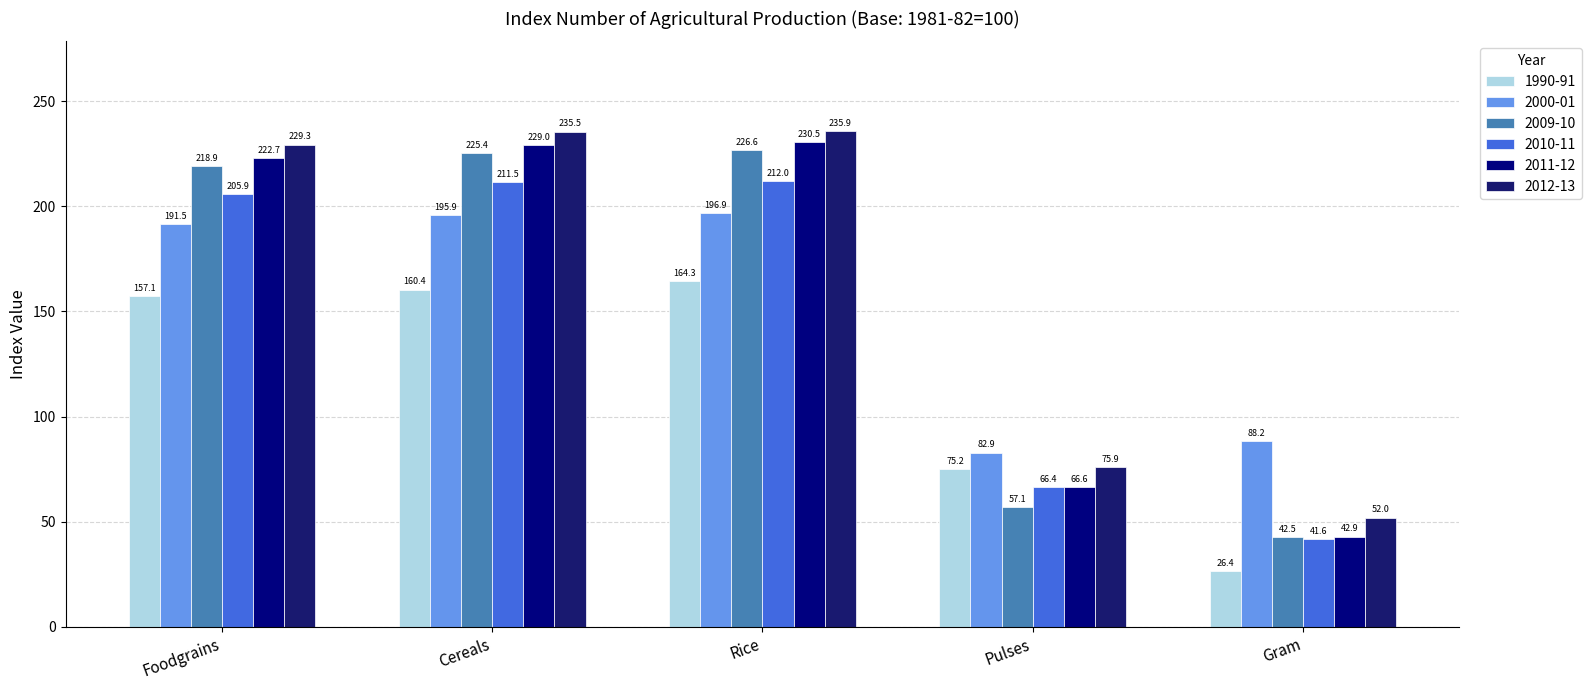

Does the chart contain any negative values?

No